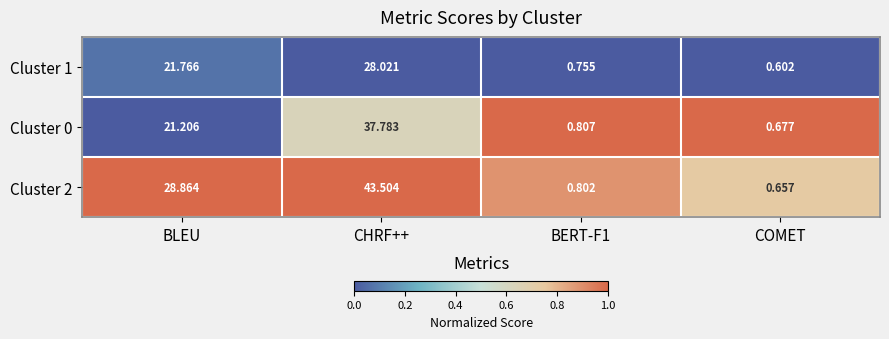

Is the value of Cluster 2 at BLEU greater than the value of Cluster 0 at BERT-F1?

Yes